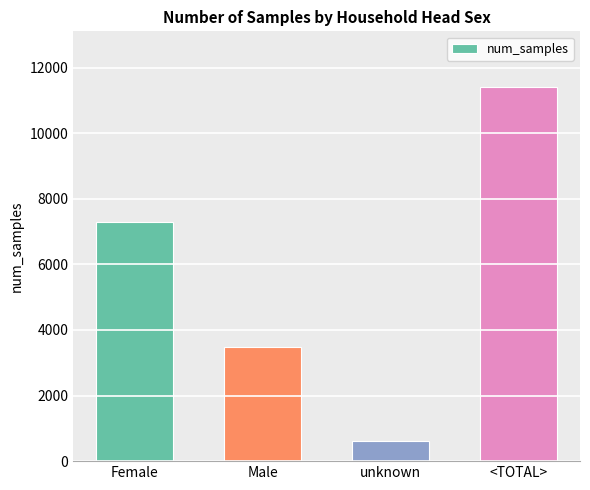

The value at unknown is 611. True or false?

True